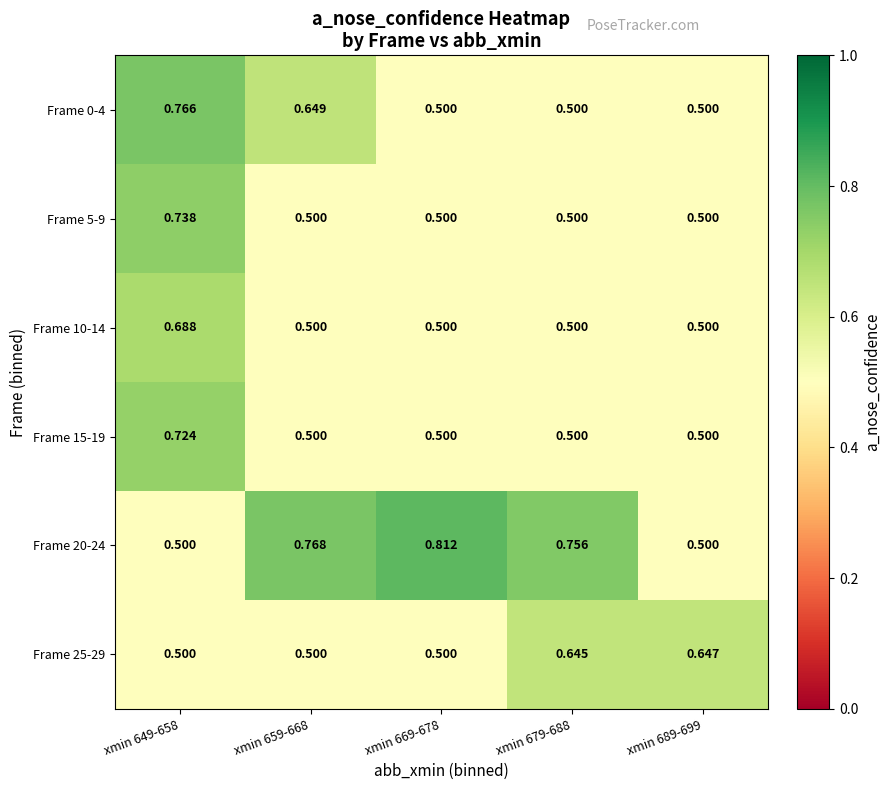

Which has a higher value, xmin 649-658 or xmin 659-668?

xmin 649-658